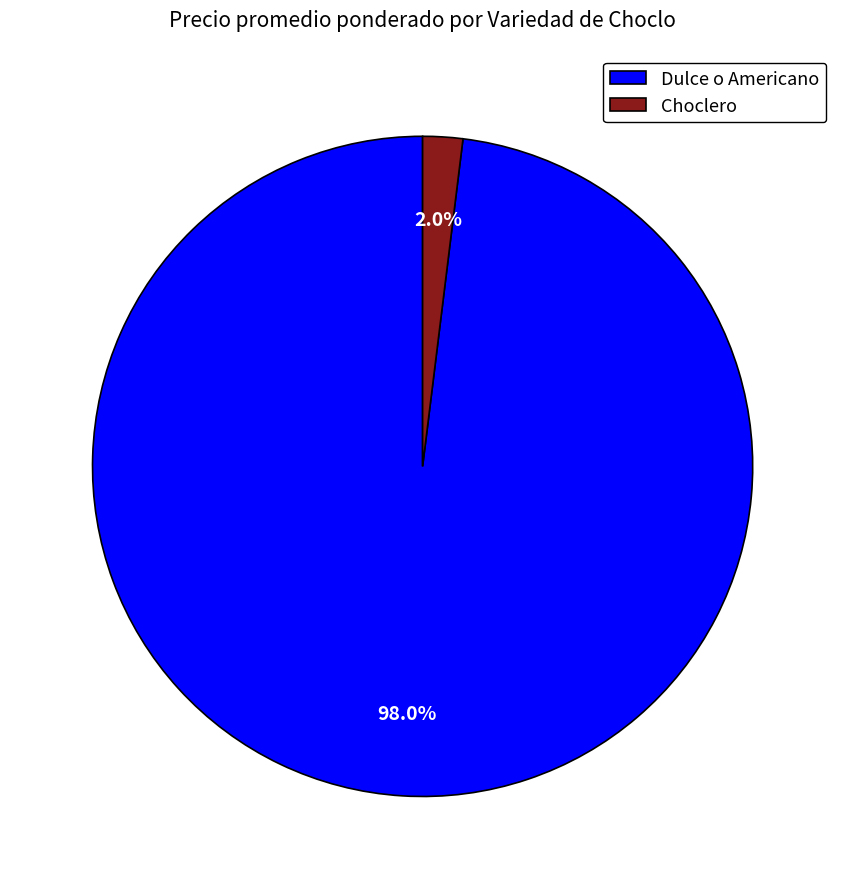

Rank the categories by value from highest to lowest.

Dulce o Americano, Choclero